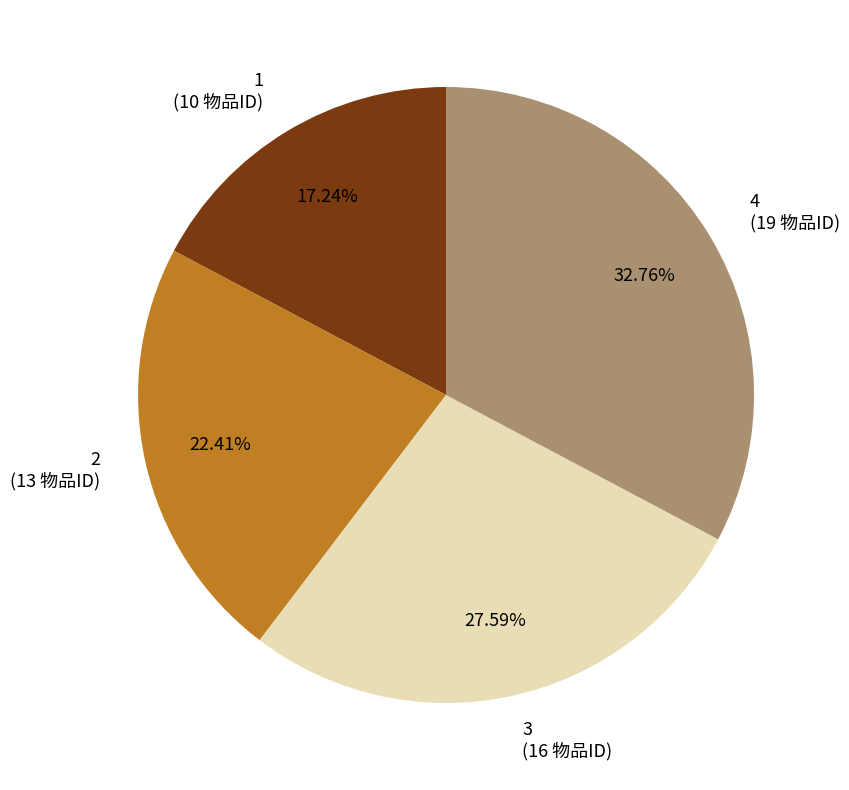

How many slices are in this pie chart?

4